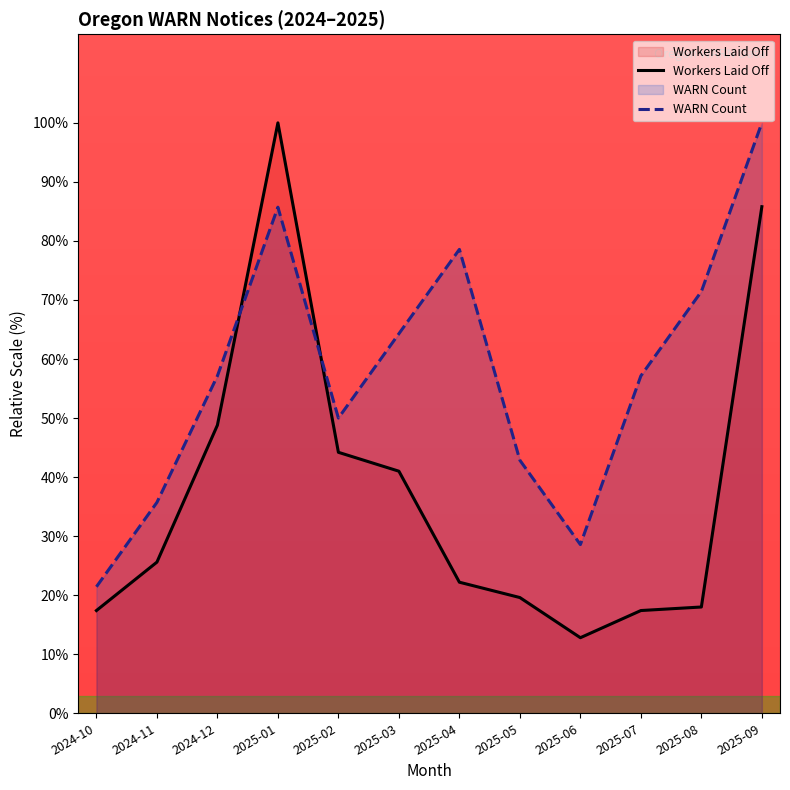

Is the value of WARN Count at 2025-02 greater than the value of Workers Laid Off at 2025-09?

No